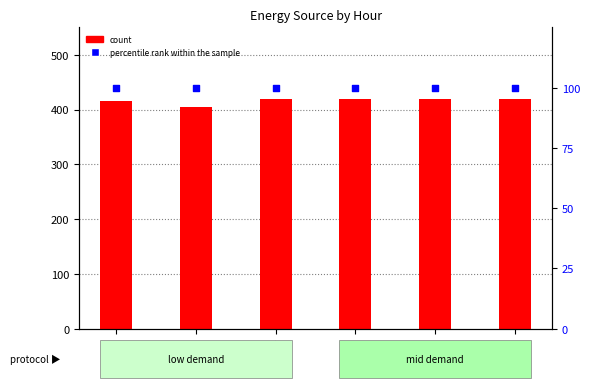

Which series contains the highest Y value?

Diesel Generator (count)